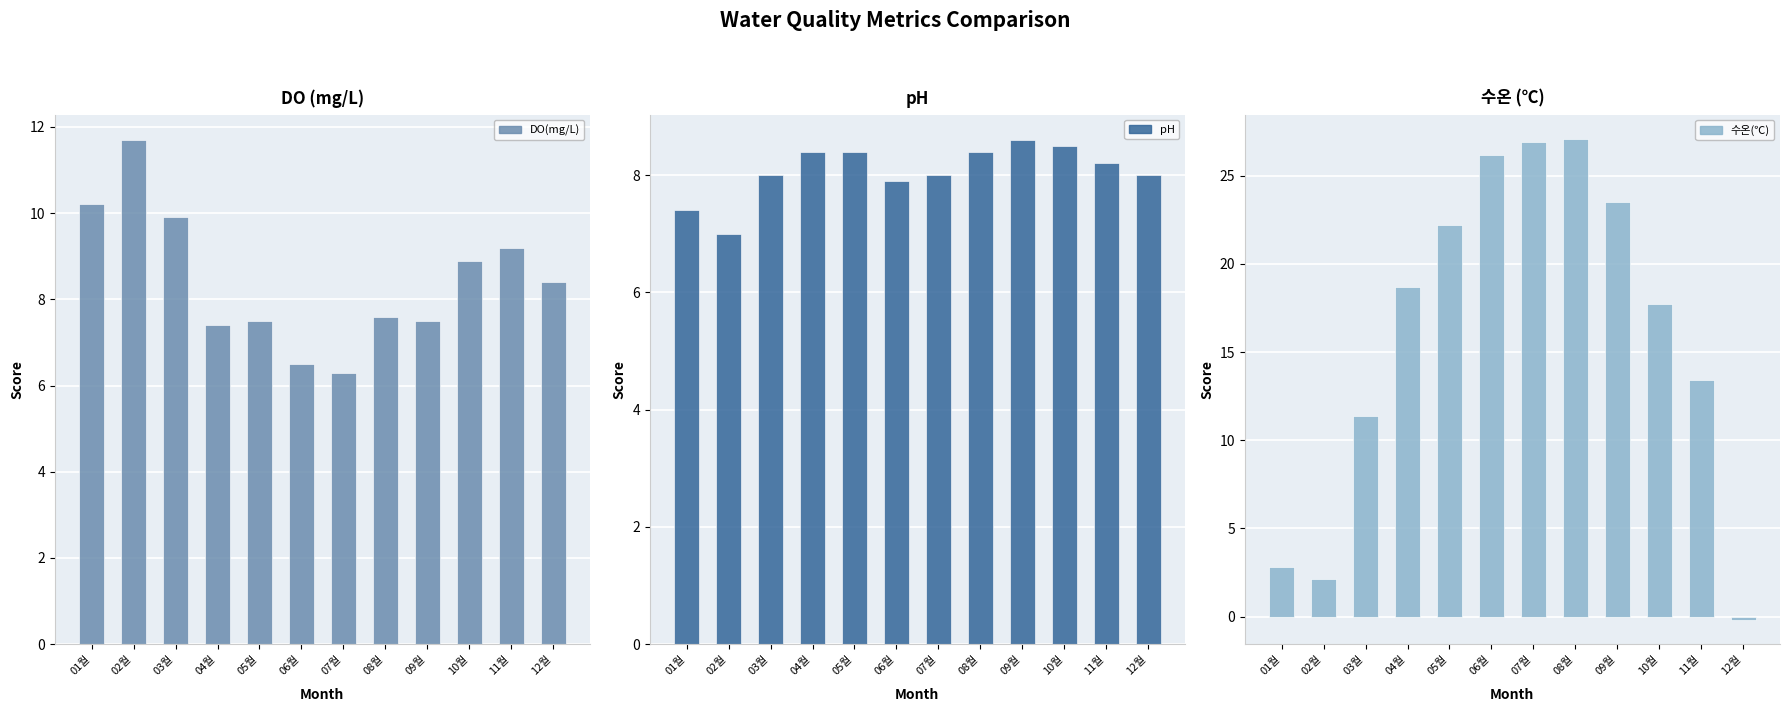

At 08월, list the series in order from smallest to largest.

DO(mg/L), pH, 수온(℃)